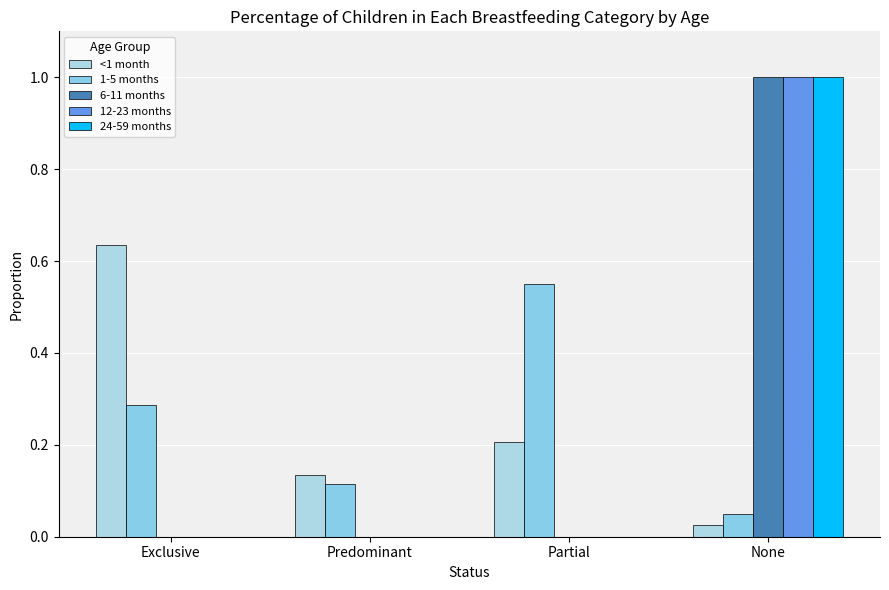

True or false: 6-11 months has a value of -0.5 at Predominant.

False